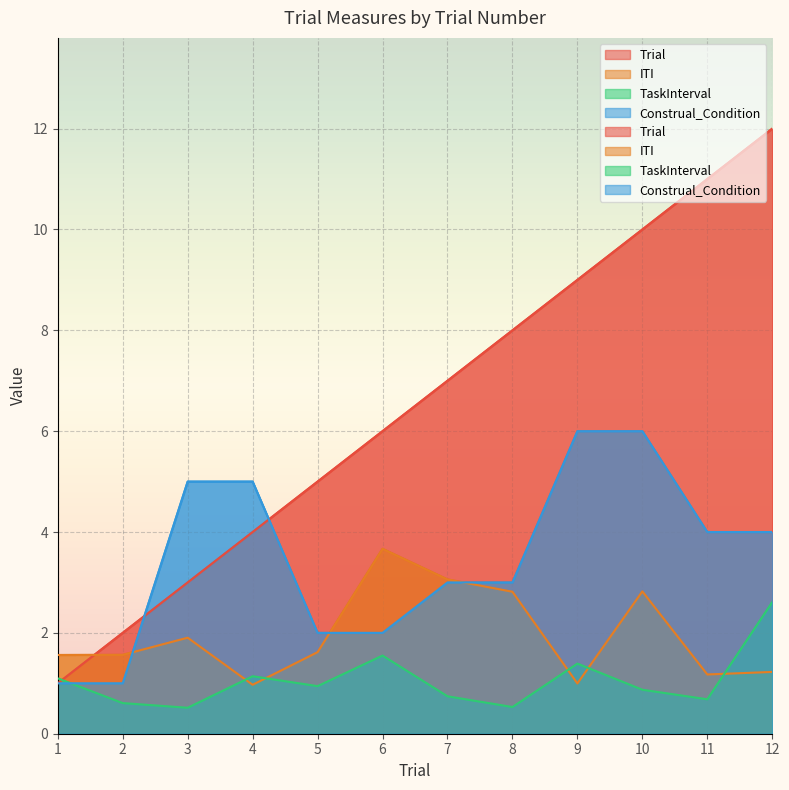

How many data points in Trial are above 7?

5